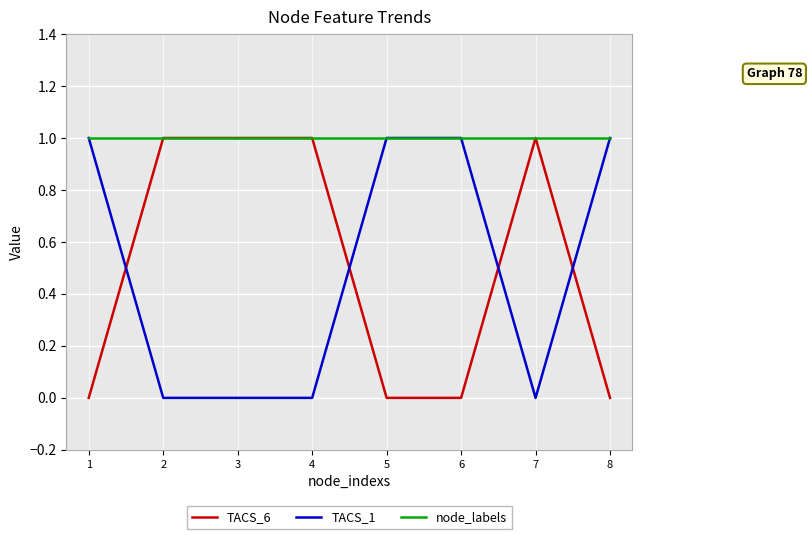

What is the difference between the maximum and minimum values in the TACS_1 series?

1